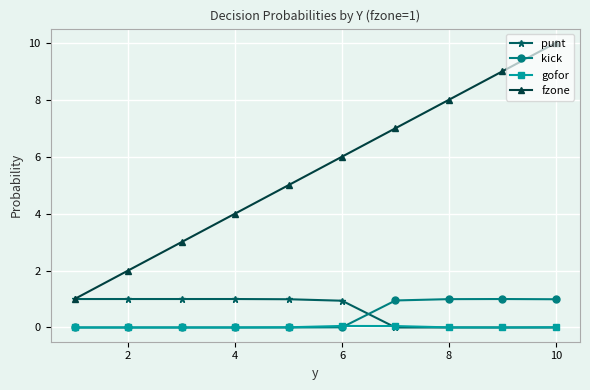

Which series has the largest total across all categories?

fzone